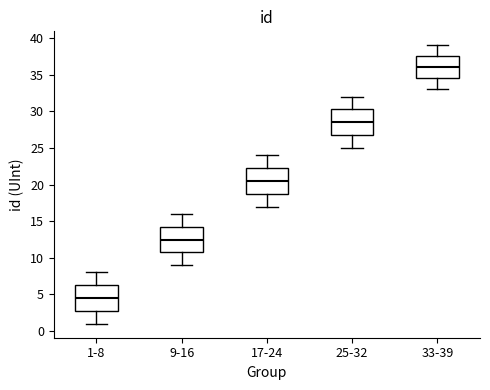

Reading left to right, transcribe this box plot: for each box, give where its median line is, the range the box spans, and where its two whiskers end, as read against the y-axis. The values are not printed on the chart, so give them approximately, as read against the axis.

1-8: median 4.5, box 3.0 to 6.5, whiskers 1.0 to 8.0
9-16: median 12.5, box 11.0 to 14.5, whiskers 9.0 to 16.0
17-24: median 20.5, box 19.0 to 22.5, whiskers 17.0 to 24.0
25-32: median 28.5, box 27.0 to 30.5, whiskers 25.0 to 32.0
33-39: median 36.0, box 34.5 to 37.5, whiskers 33.0 to 39.0